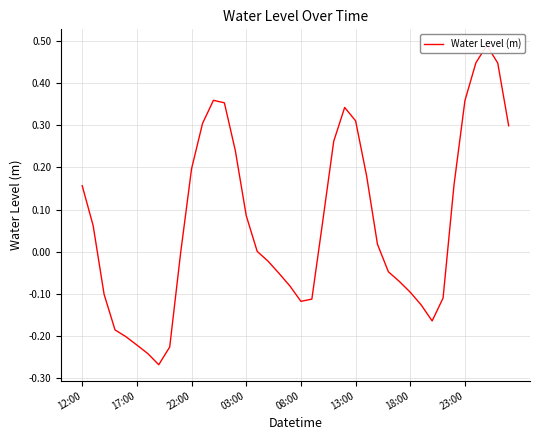

At which label does the data first exceed 0?

12:00